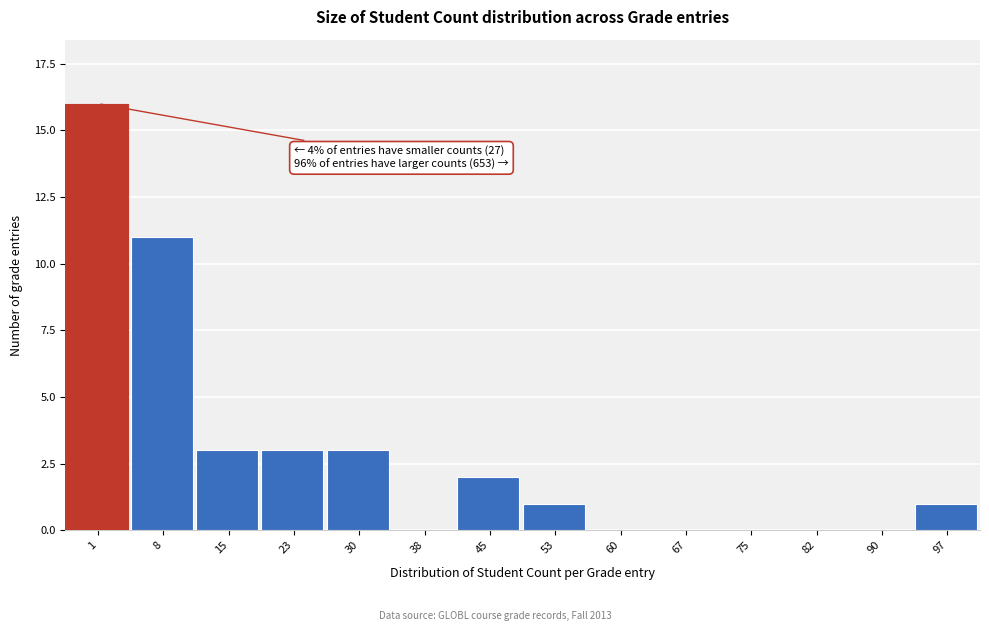

Reading right to left, list all the values displayed in this chart.

97=1	90=0	82=0	75=0	67=0	60=0	53=1	45=2	38=0	30=3	23=3	15=3	8=11	1=16